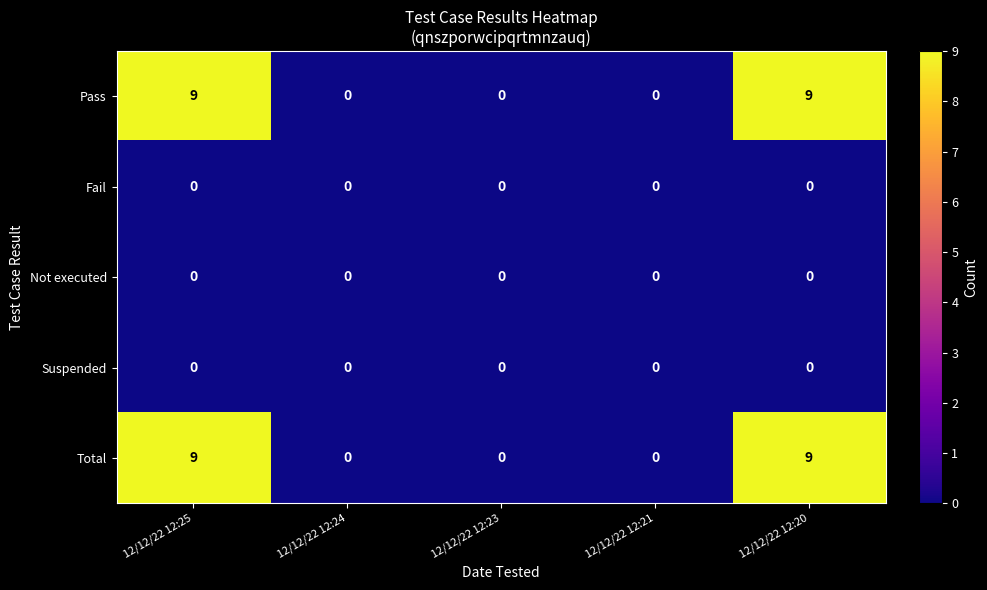

The value of Fail at 12/12/22 12:25 is 0. True or false?

True